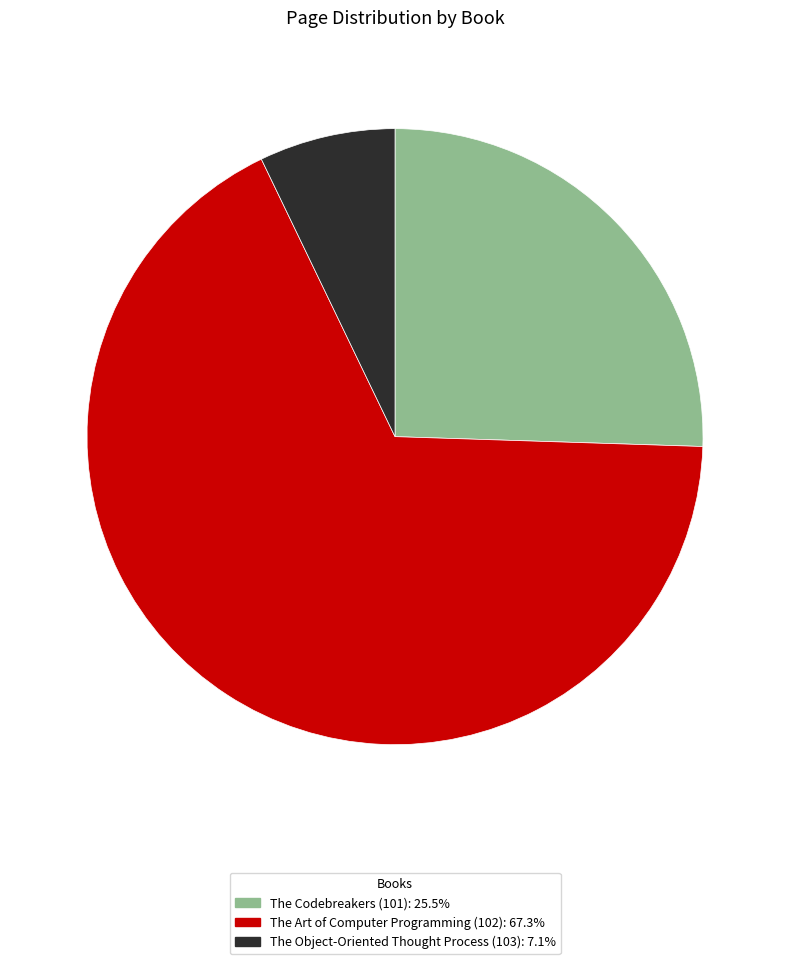

The The Codebreakers (101) slice represents 33% of the pie. True or false?

False